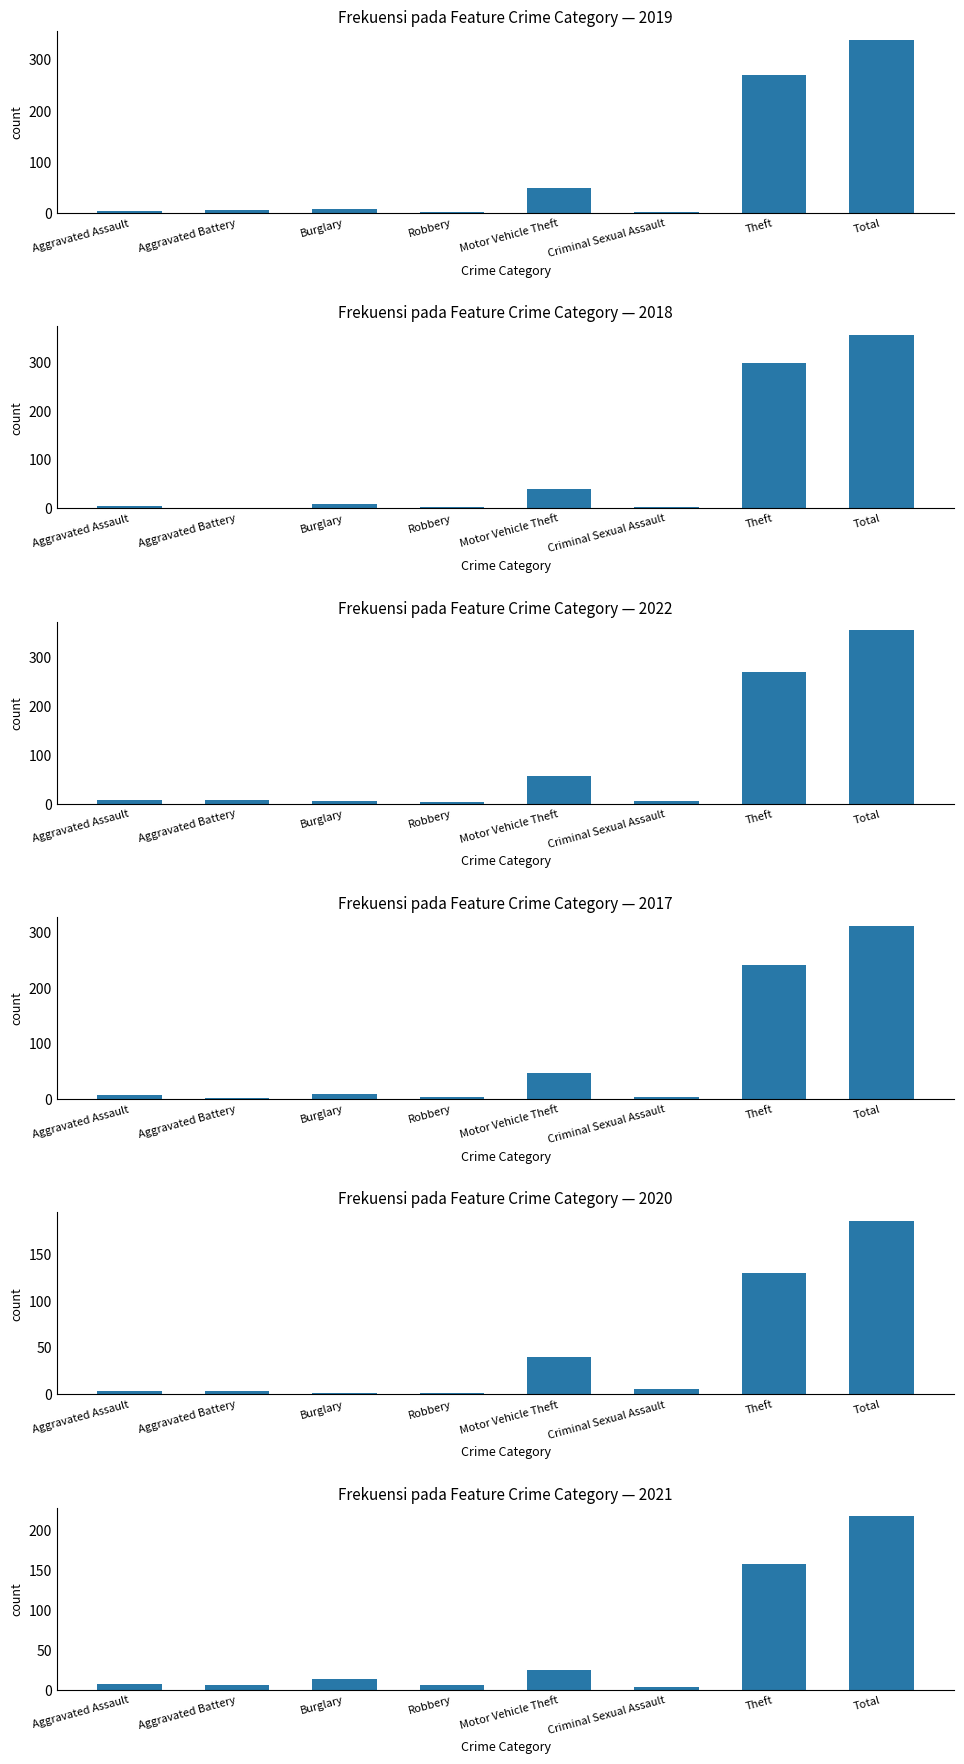

What is the label of the 4th bar from the right?

Motor Vehicle Theft